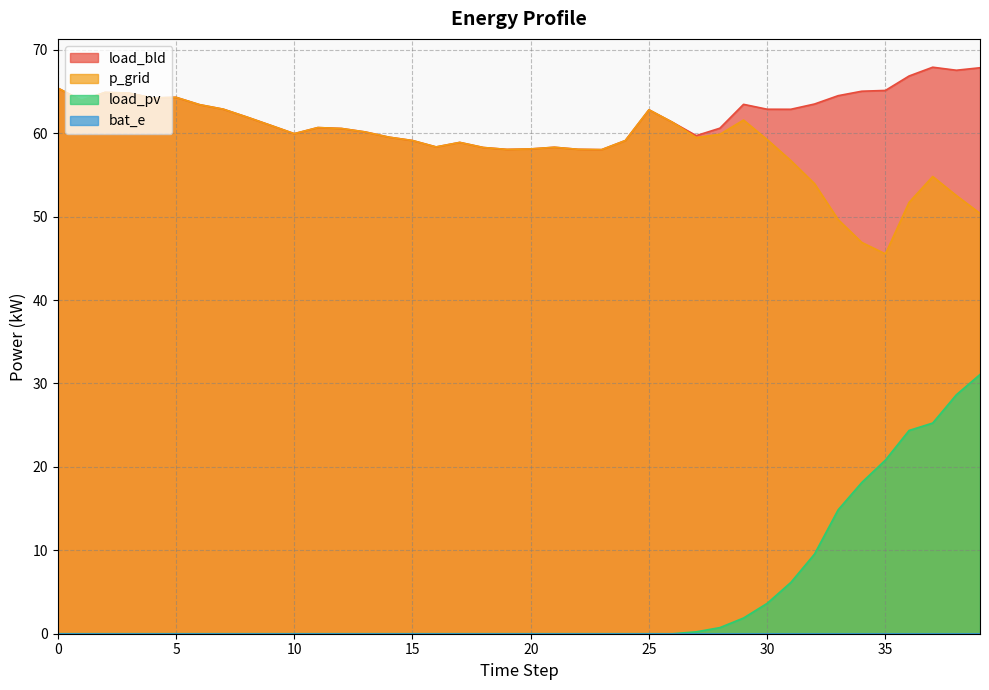

True or false: load_pv and p_grid cross at least once.

False